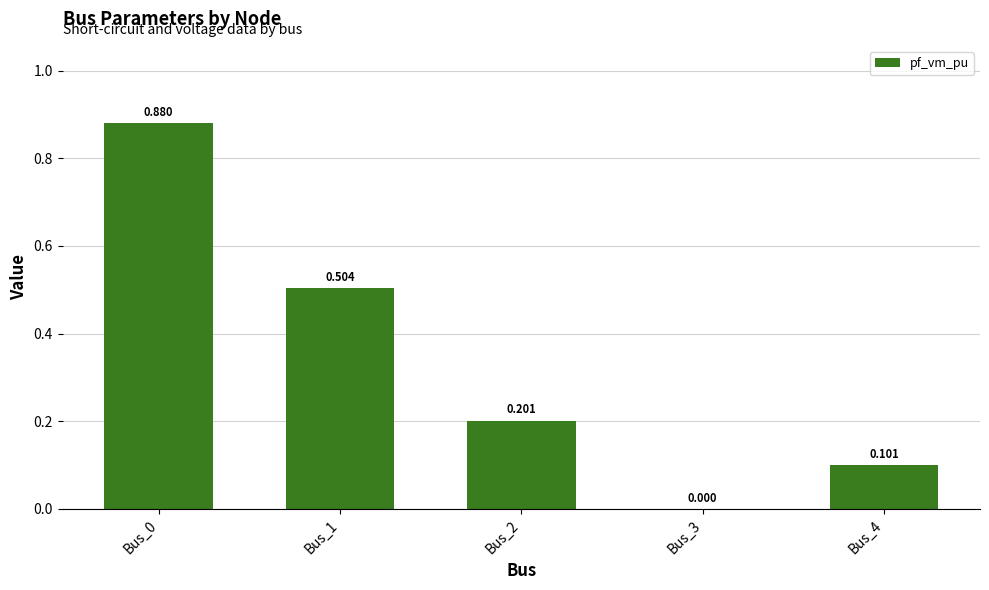

Reading left to right, what are all the values shown in this chart?

Bus_0=0.9	Bus_1=0.5	Bus_2=0.2	Bus_3=0.0	Bus_4=0.1